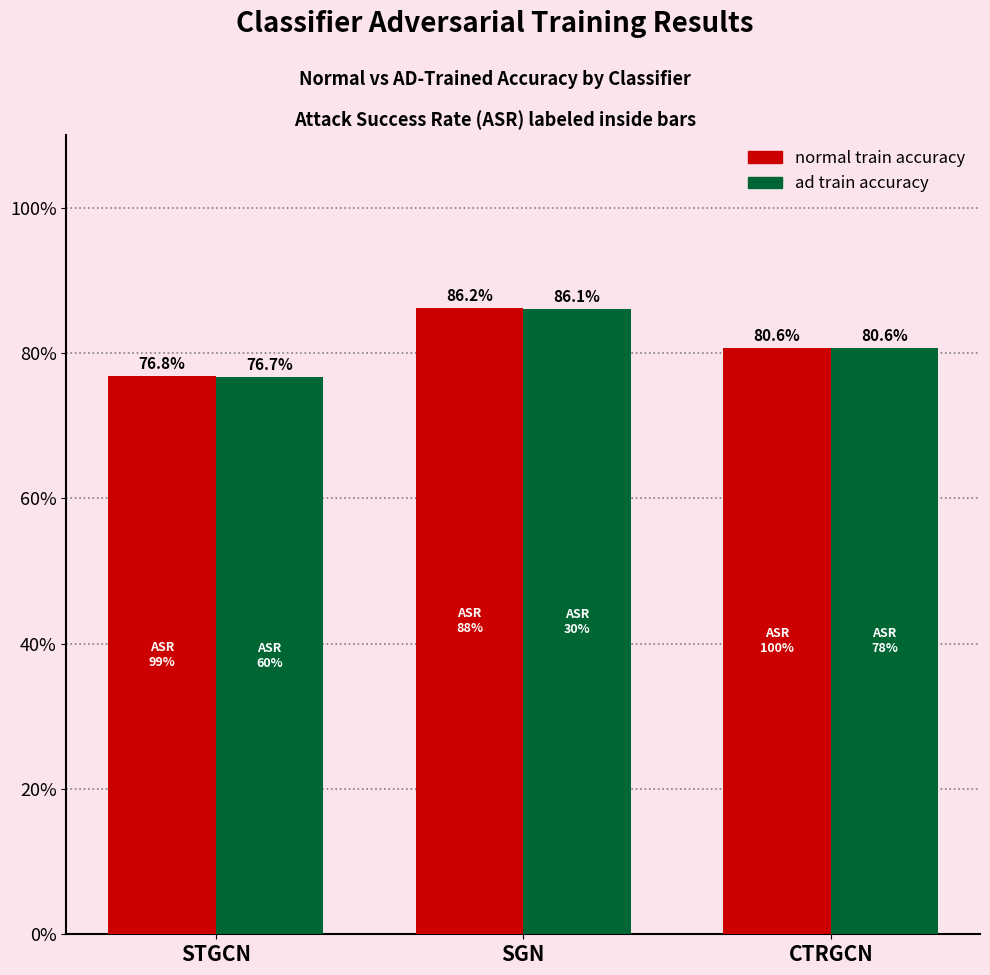

Are the bars grouped side by side (vs. stacked)?

Yes